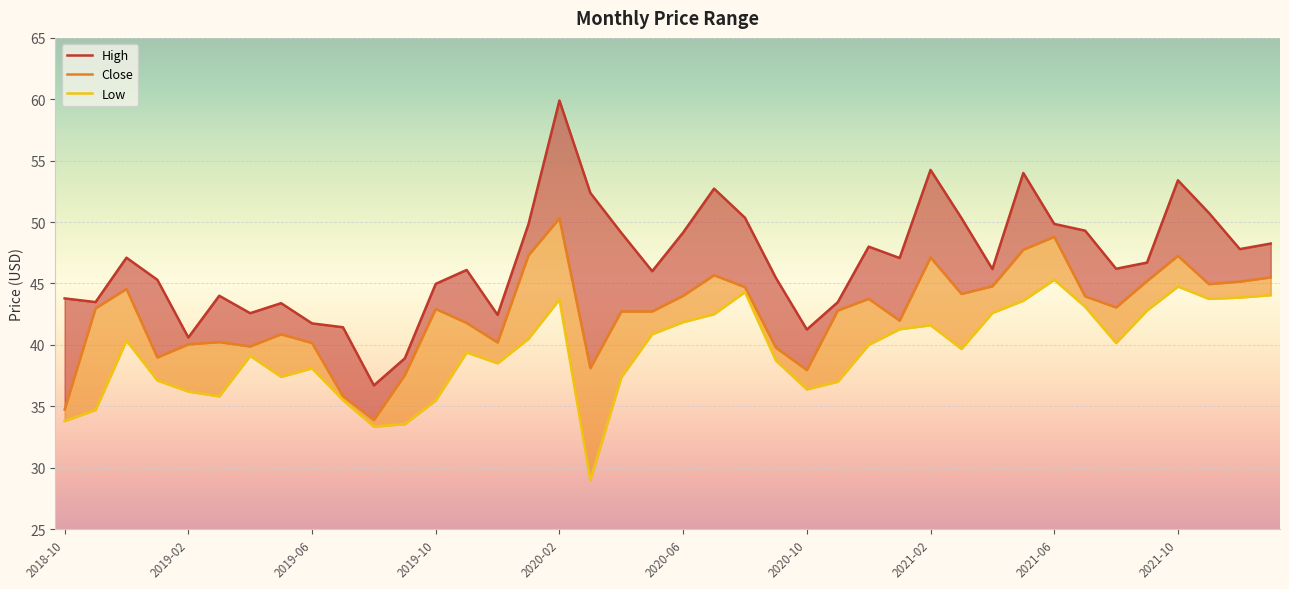

Where does the High series first go above 46?

2018-12